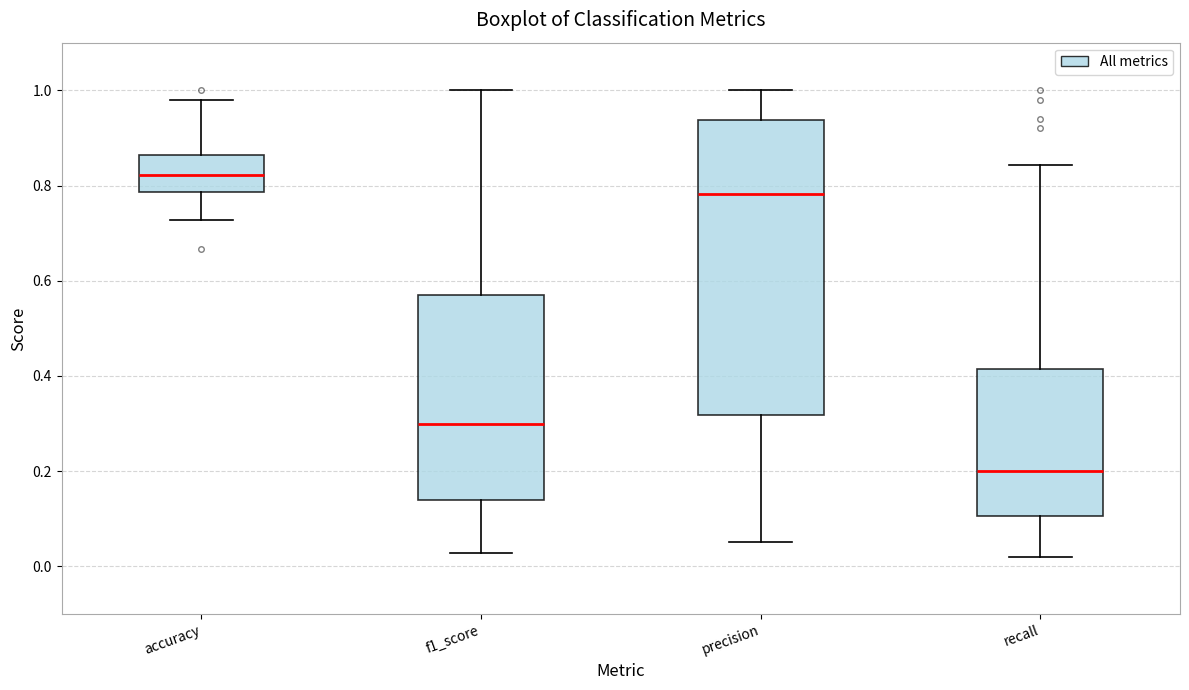

Reading left to right, transcribe this box plot: for each box, give where its median line is, the range the box spans, and where its two whiskers end, as read against the y-axis. The values are not printed on the chart, so give them approximately, as read against the axis.

accuracy: median 0.82, box 0.78 to 0.86, whiskers 0.72 to 0.98
f1_score: median 0.30, box 0.14 to 0.56, whiskers 0.02 to 1.00
precision: median 0.78, box 0.32 to 0.94, whiskers 0.06 to 1.00
recall: median 0.20, box 0.10 to 0.42, whiskers 0.02 to 0.84